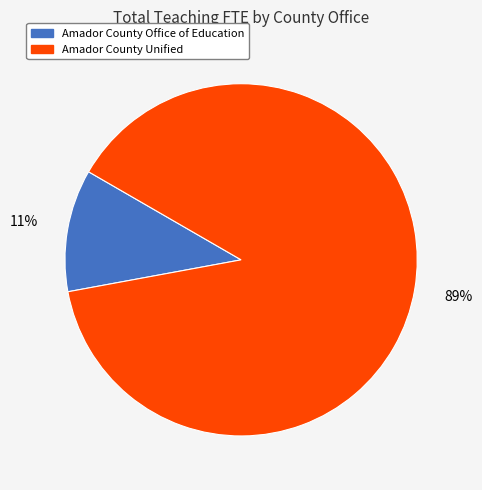

Which has a higher value, Amador County Unified or Amador County Office of Education?

Amador County Unified